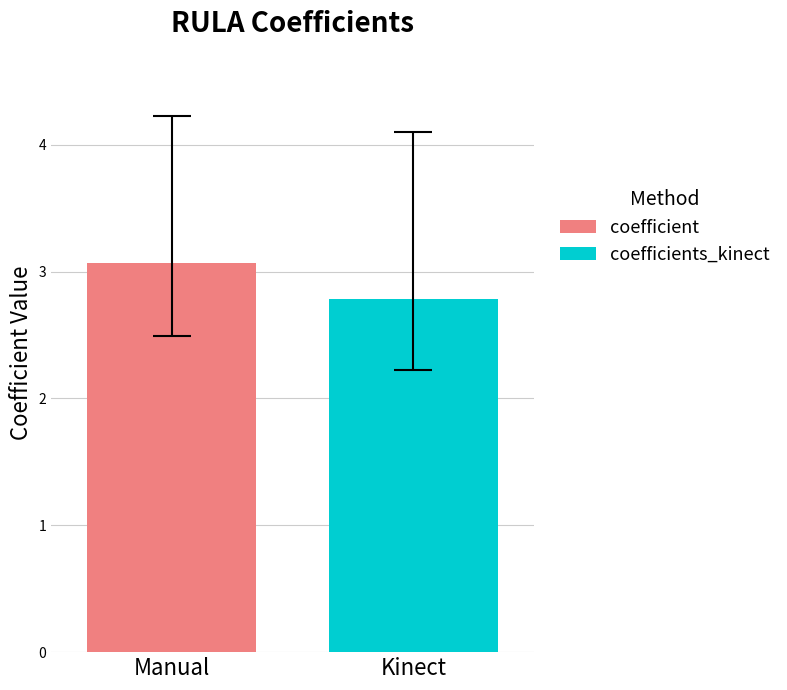

Rank the series by their maximum value, from lowest to highest.

coefficients_kinect, coefficient